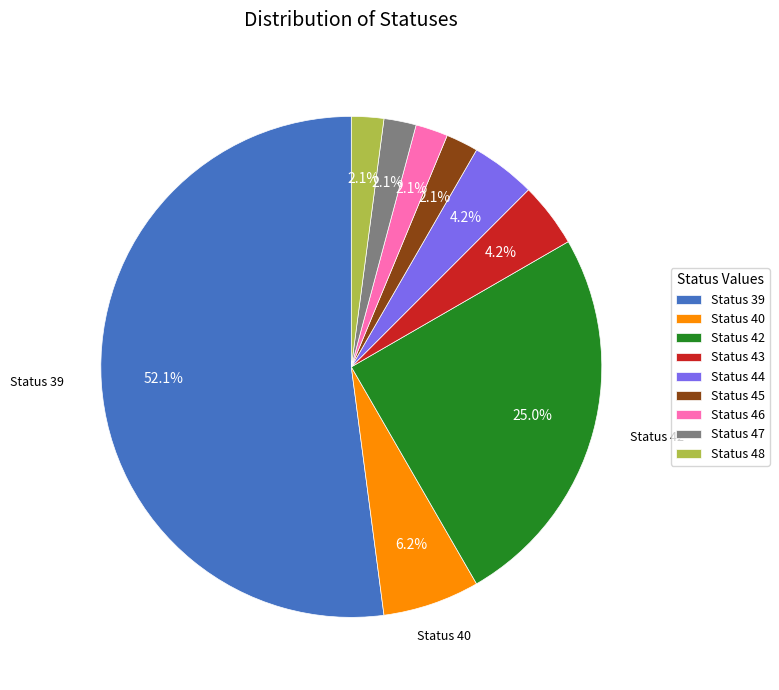

Between Status 44 and Status 45, which is larger?

Status 44